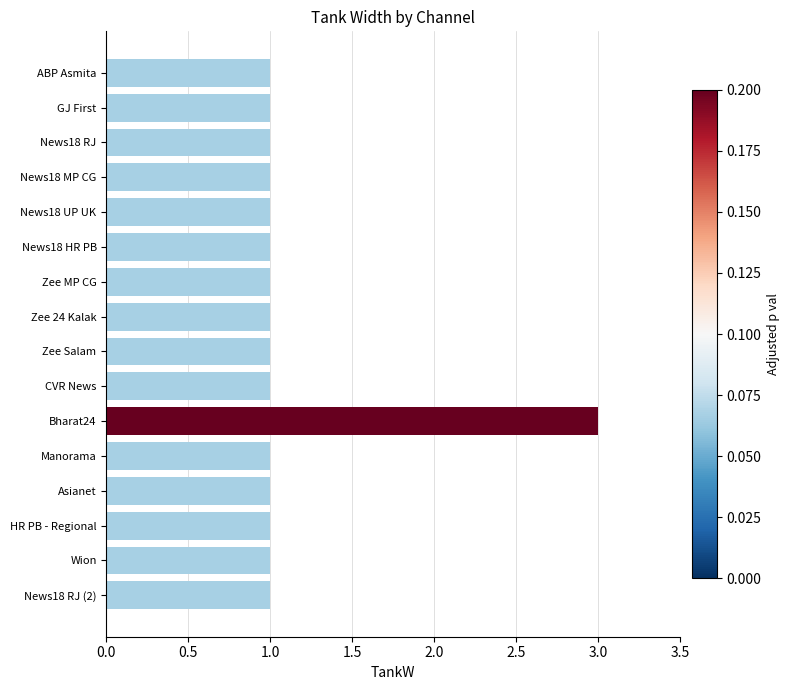

What is the difference between the maximum and minimum values?

2